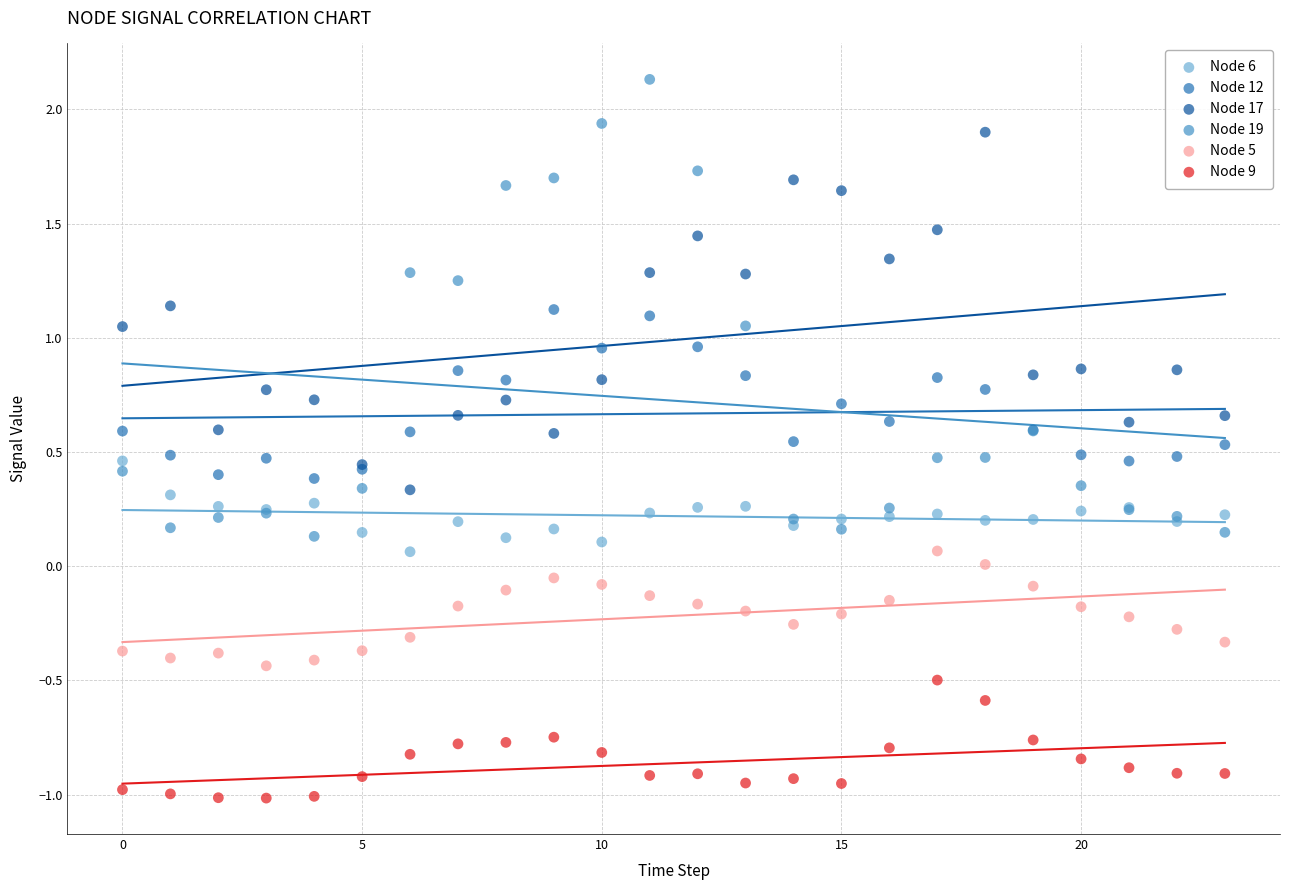

Which series contains the lowest Y value?

Node 9